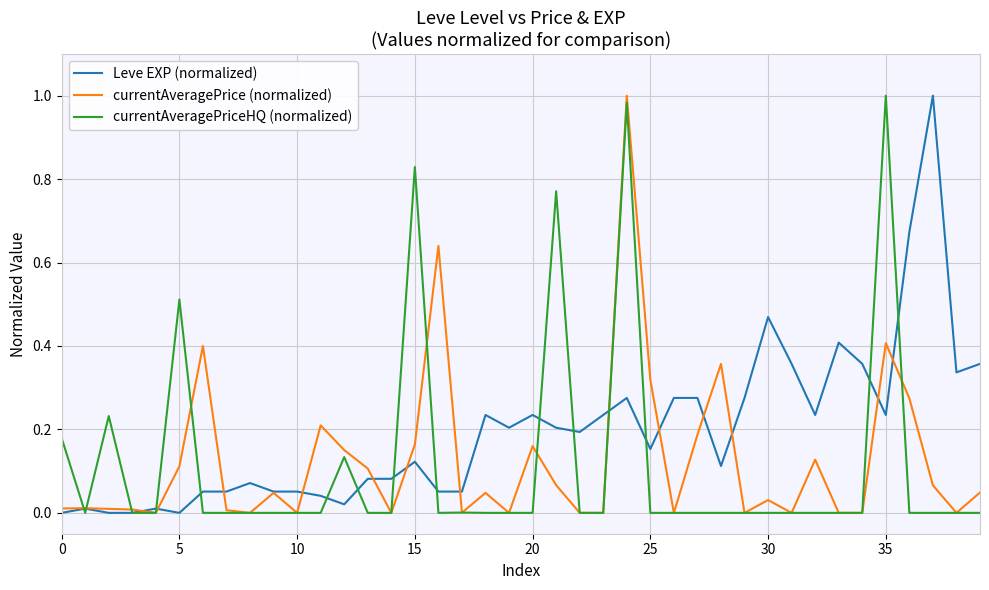

Rank the series at 25 from lowest to highest value.

currentAveragePriceHQ (normalized), Leve EXP (normalized), currentAveragePrice (normalized)